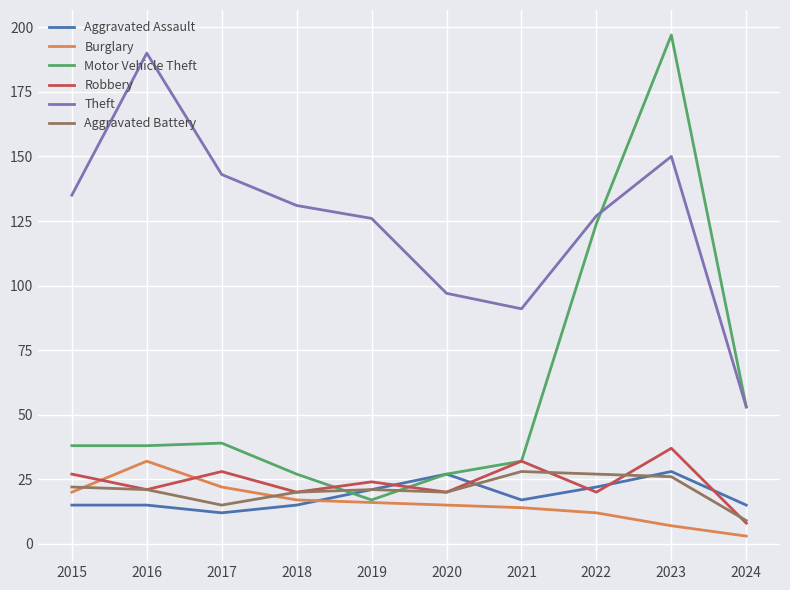

True or false: Aggravated Battery has more than 1 points higher than both neighbors.

True